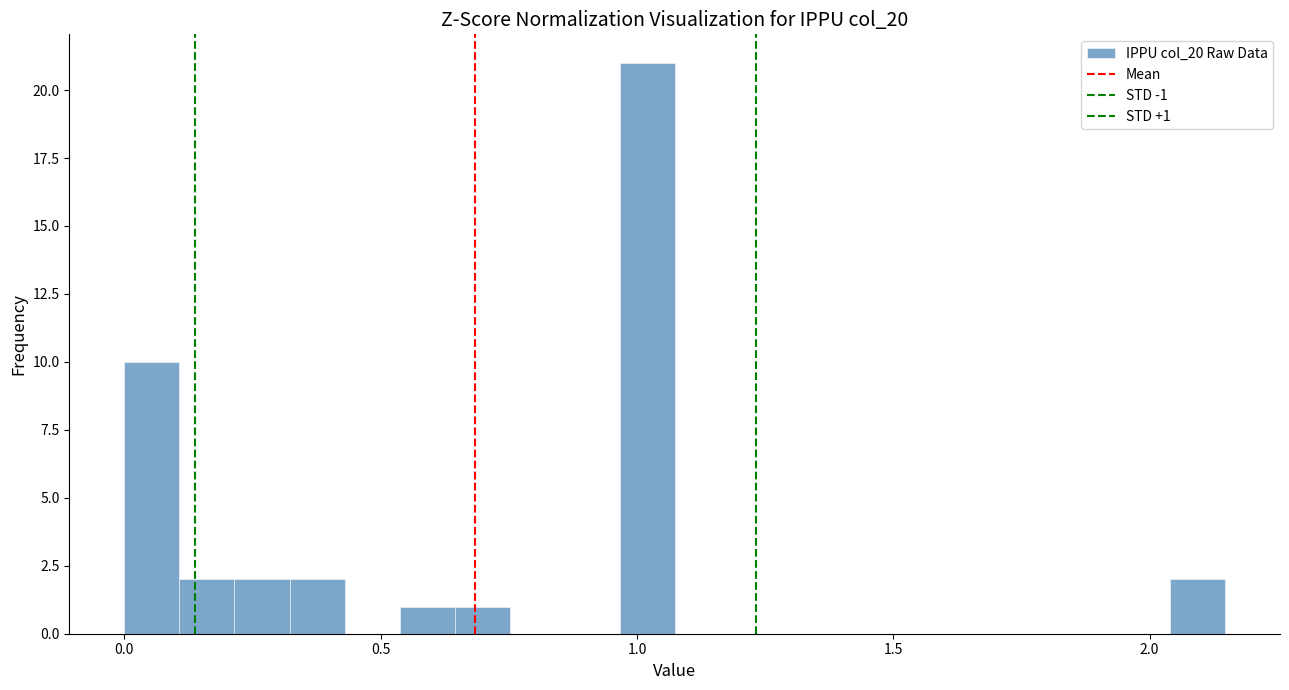

Around what value on the x-axis is the tallest bar? Give the approximate position of its centre, as read against the axis.

1.00